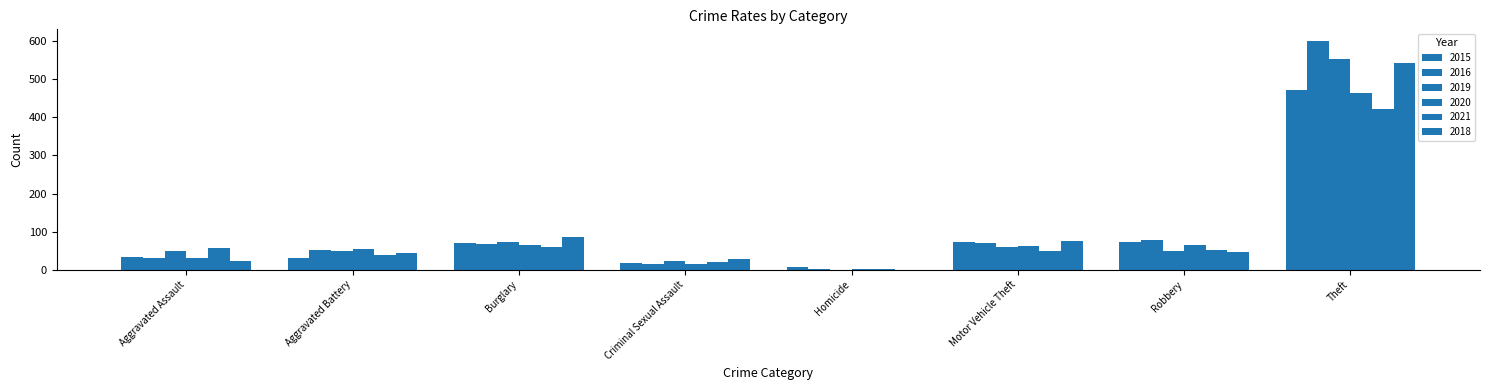

How many positive values does the 2018 series have?

7